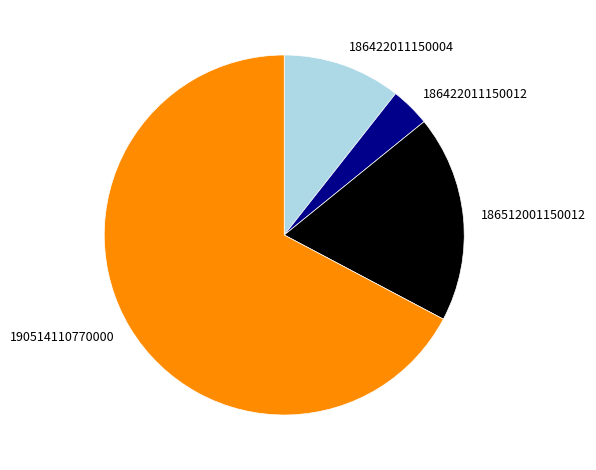

Which category accounts for the majority?

190514110770000